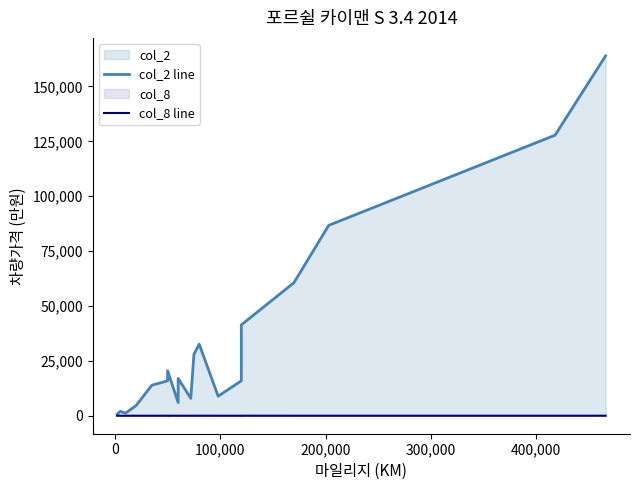

What is the sum of all col_8 line values?

67